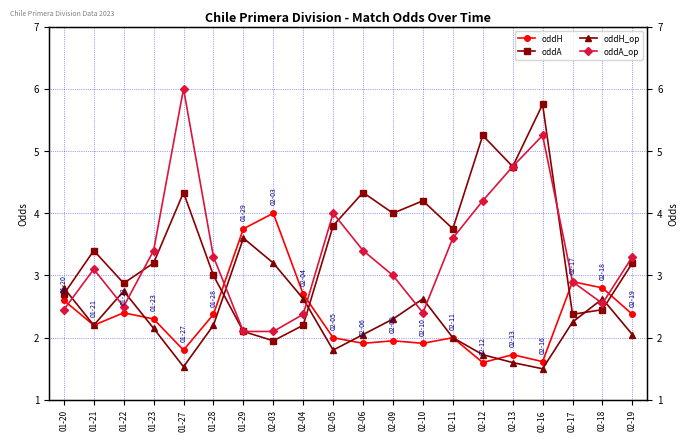

Which label corresponds to the largest value in the chart?

01-27